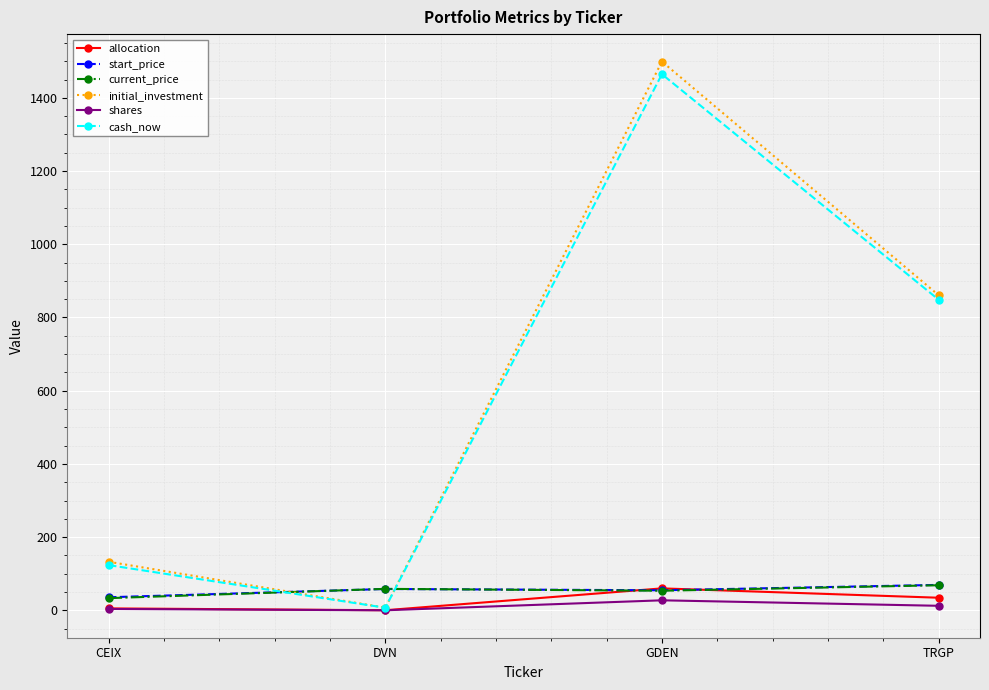

Where is the first local minimum for start_price?

GDEN